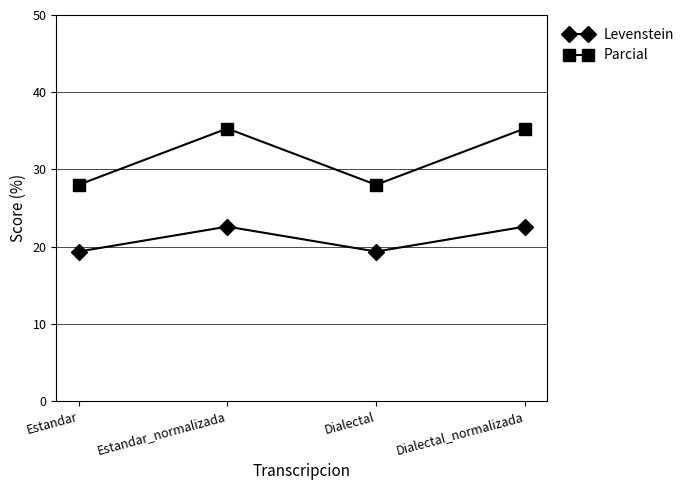

How many distinct data groups are displayed?

2